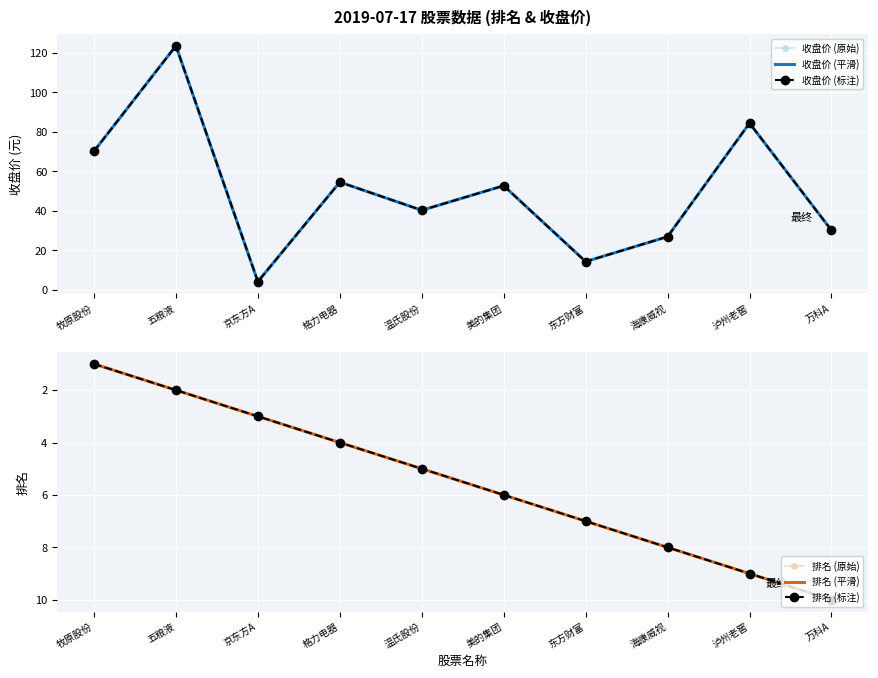

True or false: 排名 (标注) has a value of 4.0 at 格力电器.

True